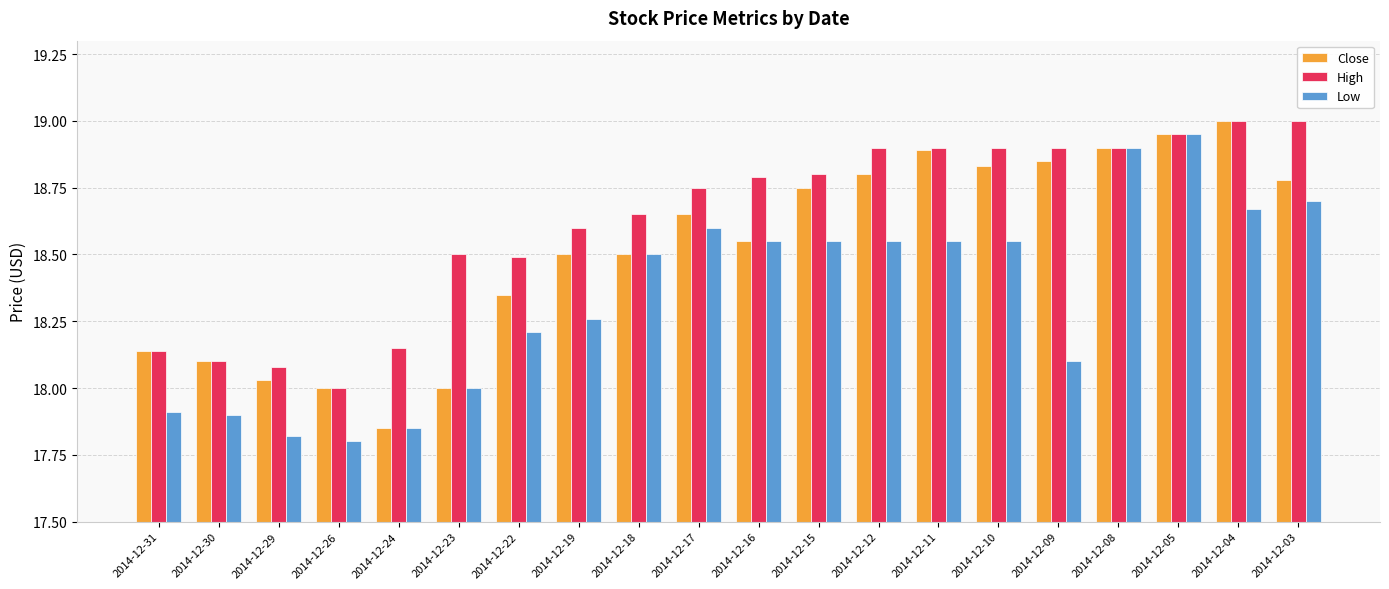

Are the bars horizontal?

No